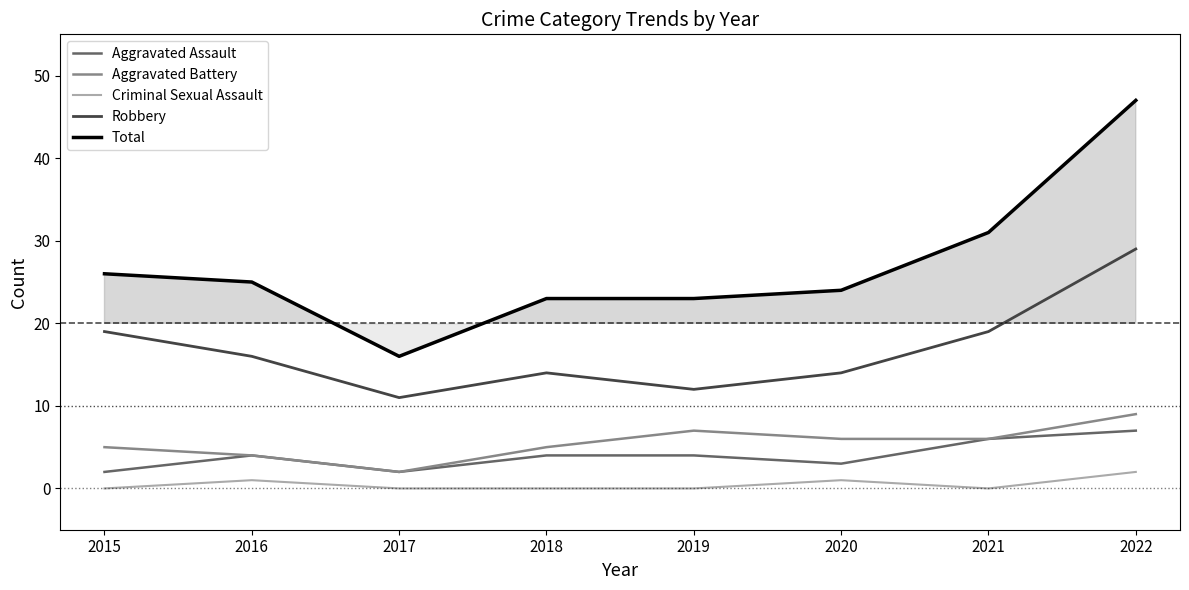

True or false: Aggravated Battery and Robbery intersect in this chart.

False